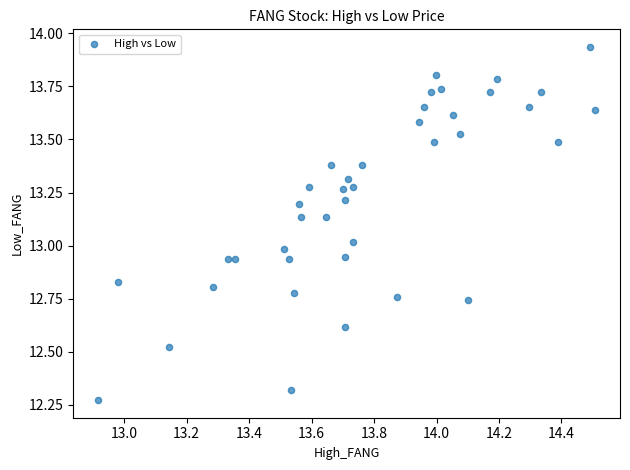

What is the range of X values (max minus min)?

1.6